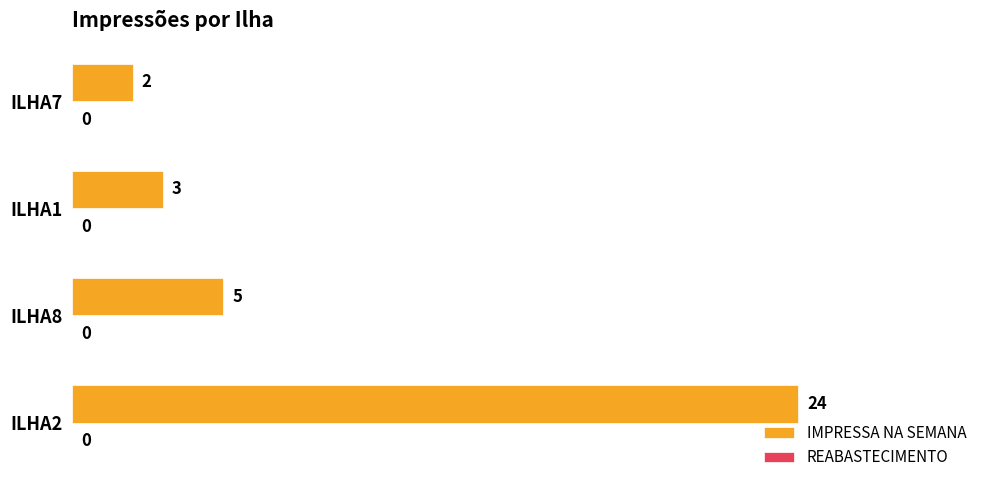

List the labels in order of value, smallest first.

ILHA7, ILHA1, ILHA8, ILHA2